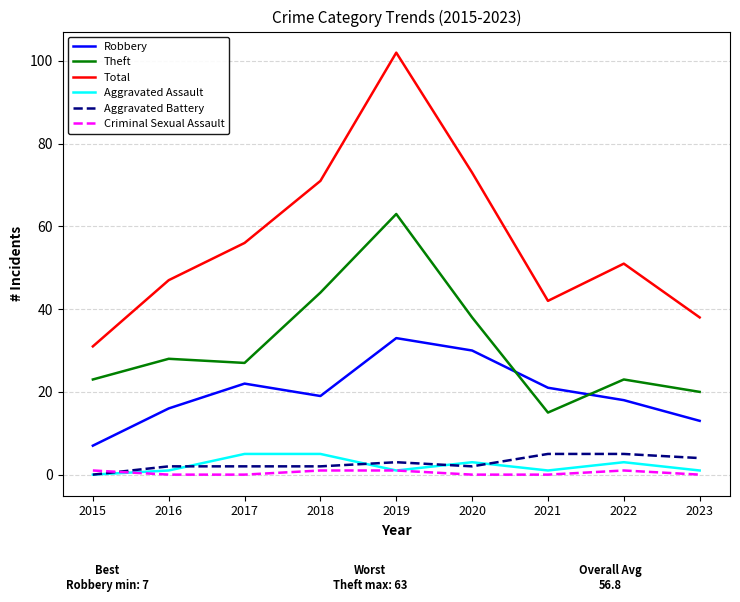

True or false: Theft has a value of 28 at 2016.

True